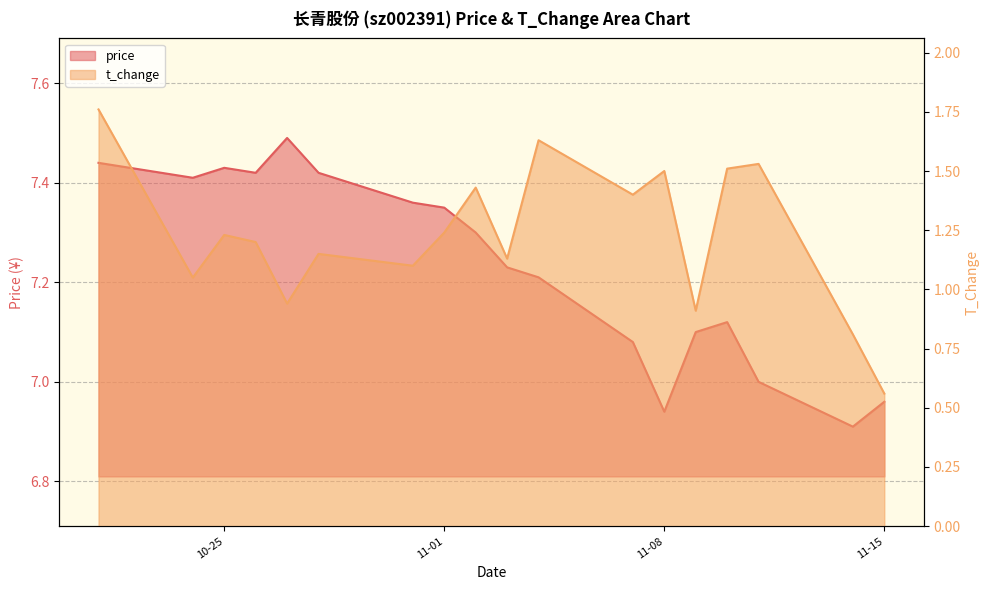

The price series shows 7.4 at 2022-10-21. True or false?

True